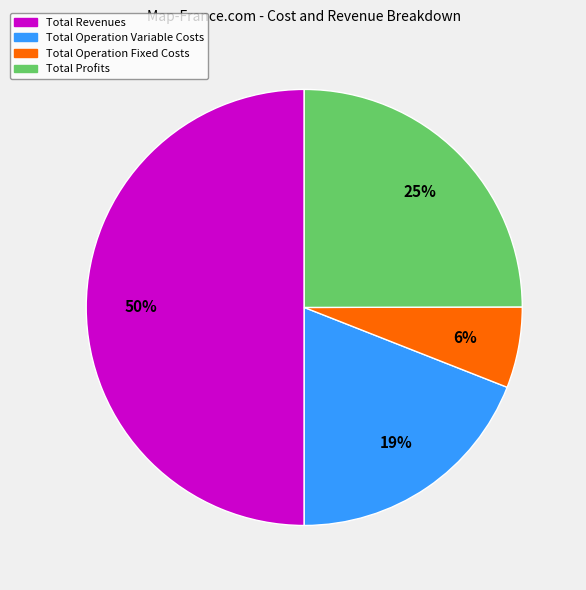

Count the number of slices in the pie.

4